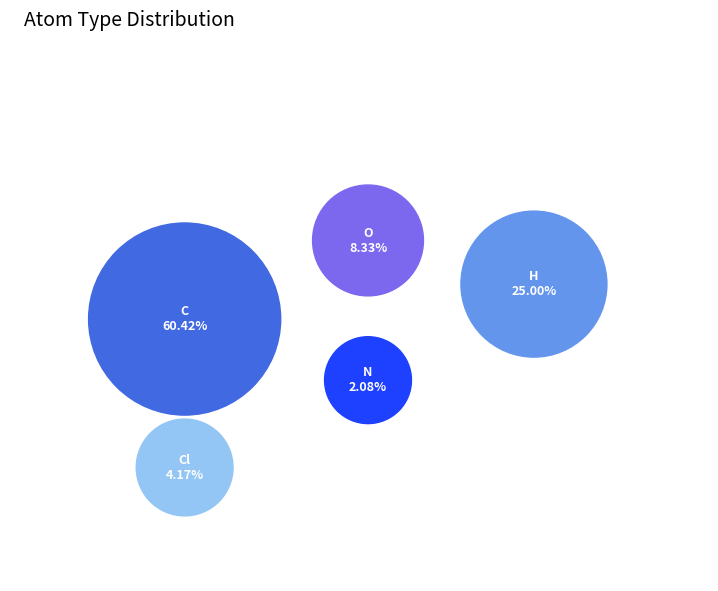

To the nearest percent, what is the combined percentage of H and Cl?

29%